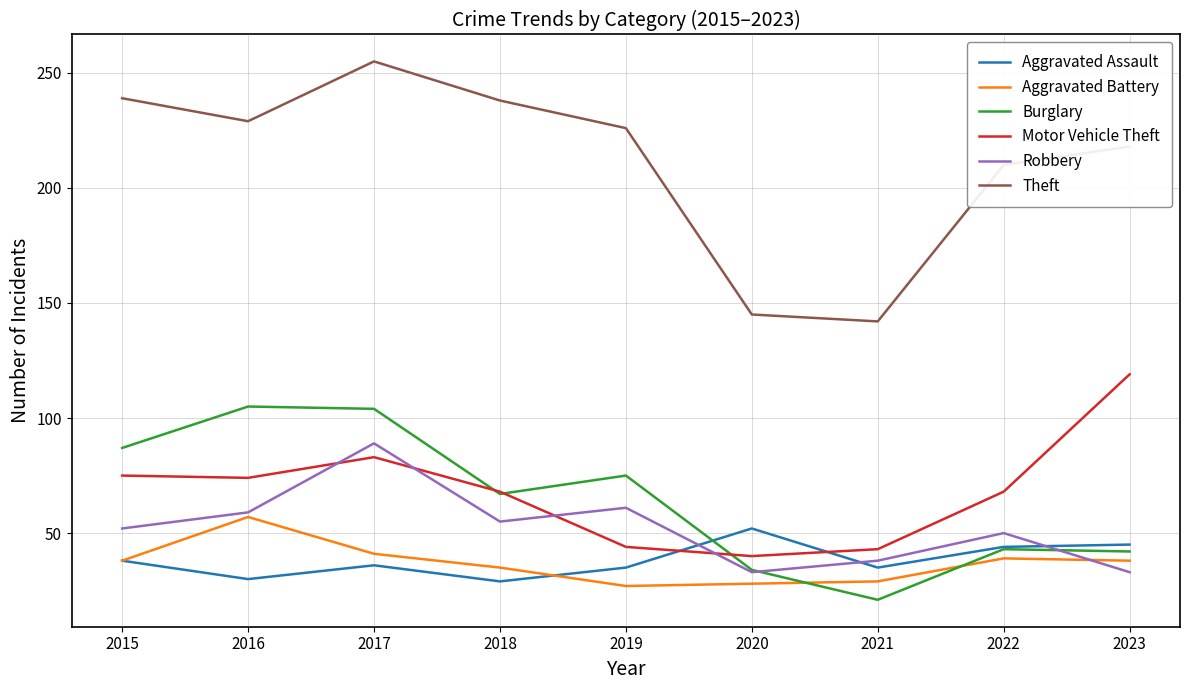

In Aggravated Battery, how many points are lower than both neighbors (excluding endpoints)?

1